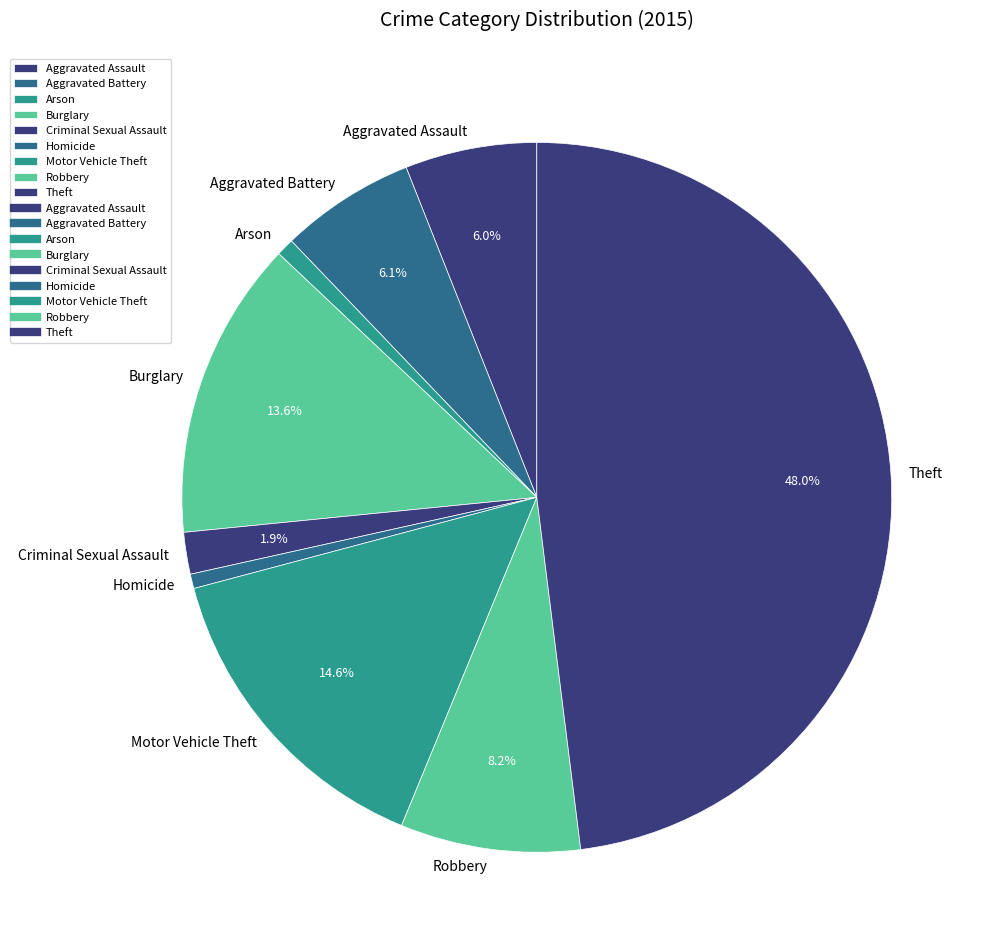

Which has a higher value, Homicide or Criminal Sexual Assault?

Criminal Sexual Assault